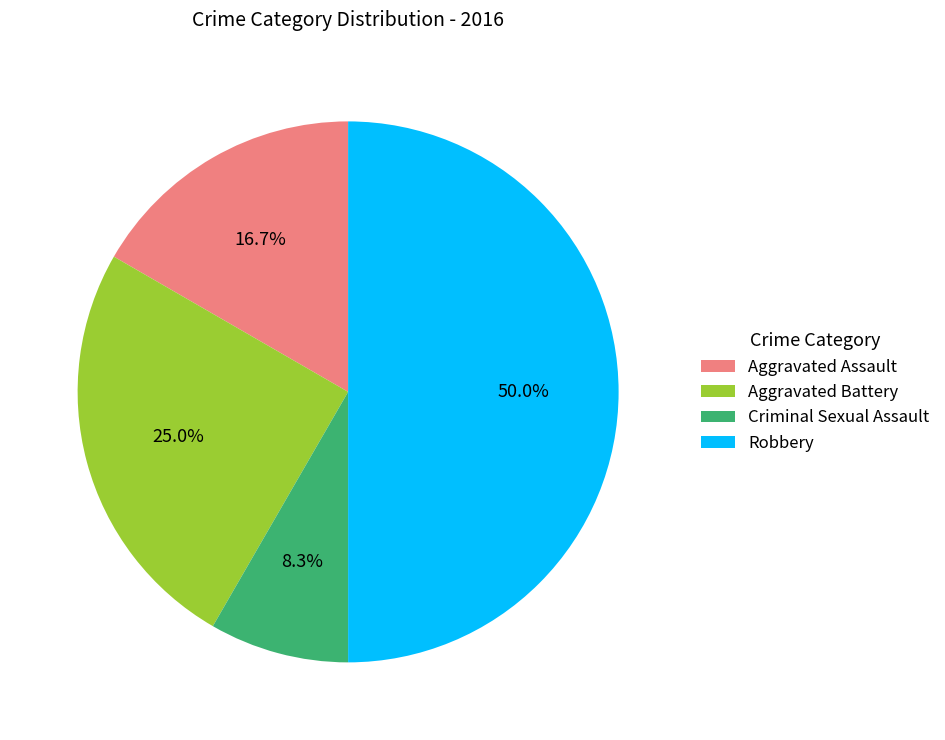

To the nearest percent, what is the combined percentage of Aggravated Battery and Aggravated Assault?

42%